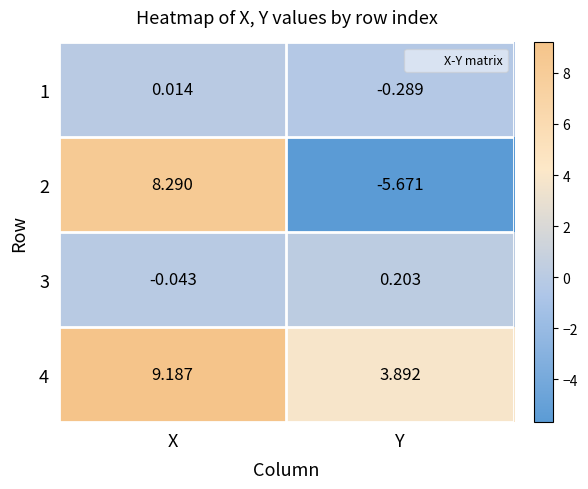

Which series has the largest total across all categories?

4